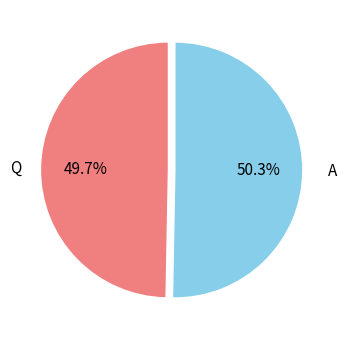

Is there a majority slice in this chart?

Yes